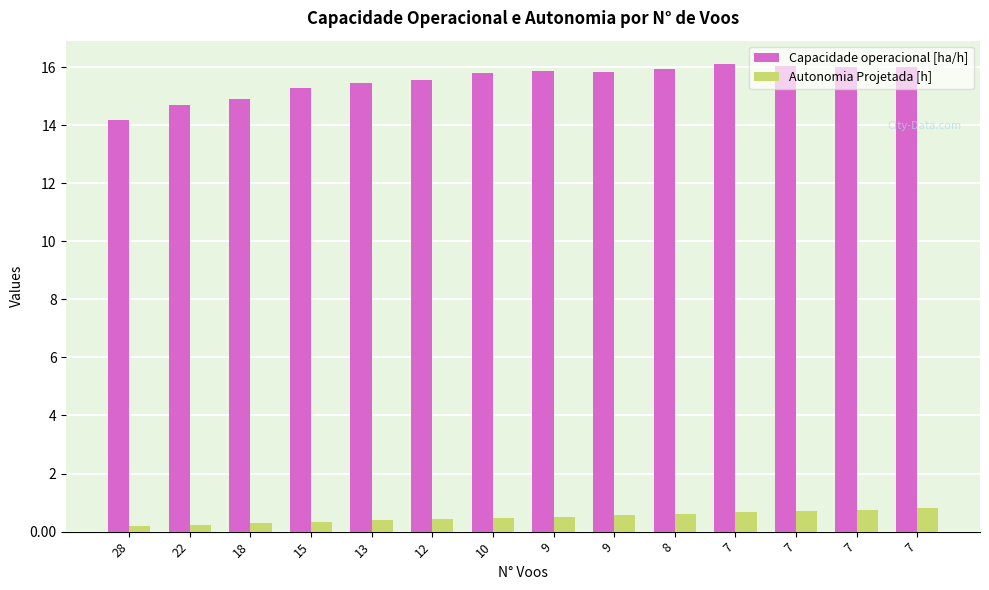

What are all the series names shown in the legend?

Capacidade operacional [ha/h], Autonomia Projetada [h]